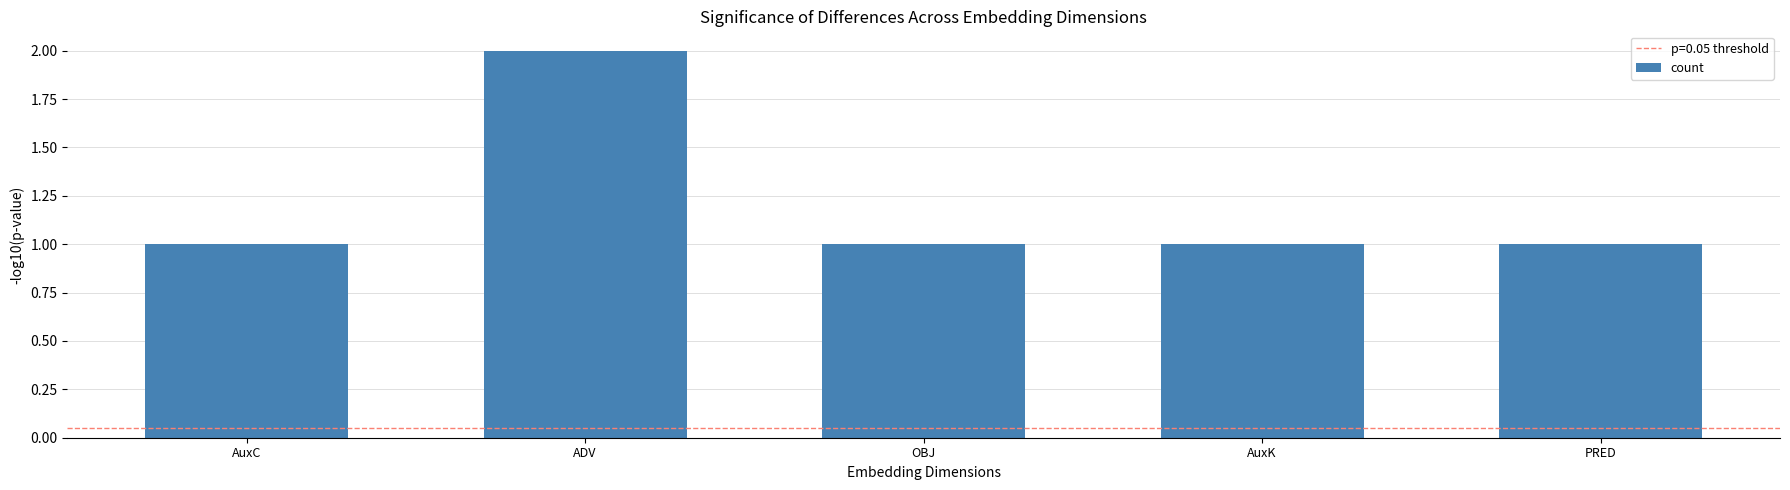

The value at ADV is 2. True or false?

True